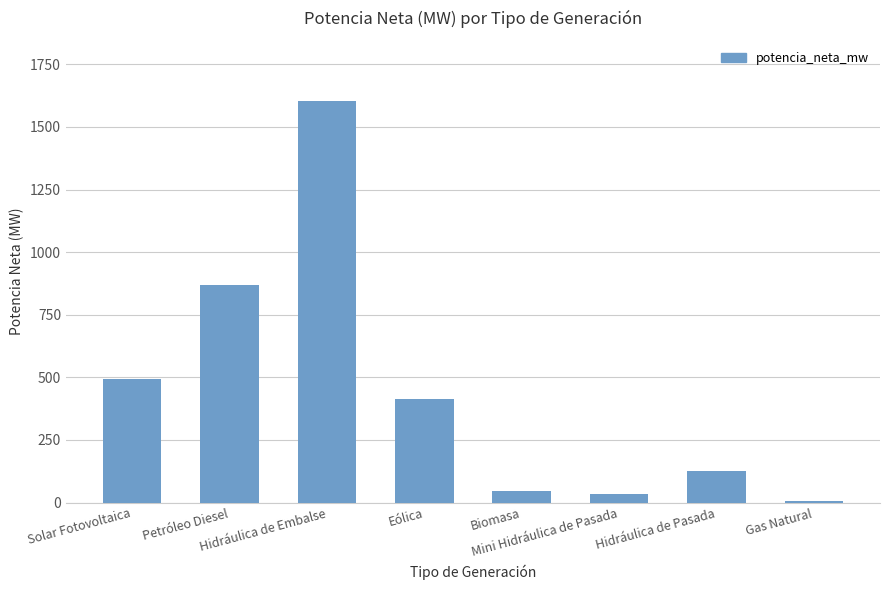

What value does the data have at Hidráulica de Embalse?

1603.5